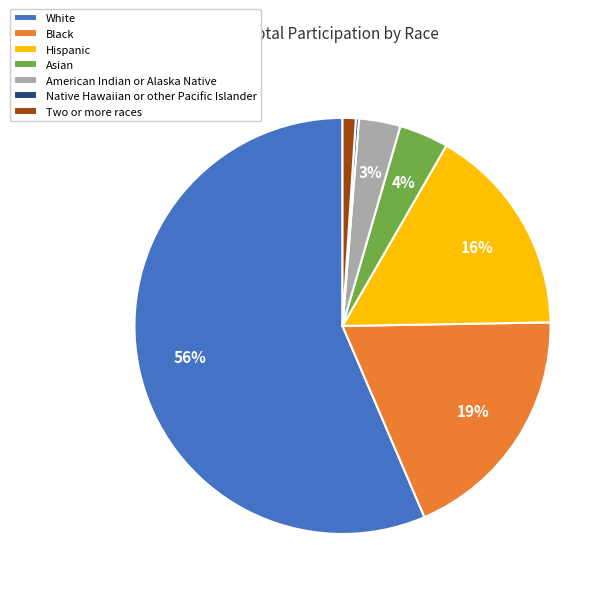

Do Hispanic and Black together represent more than half of the pie?

No